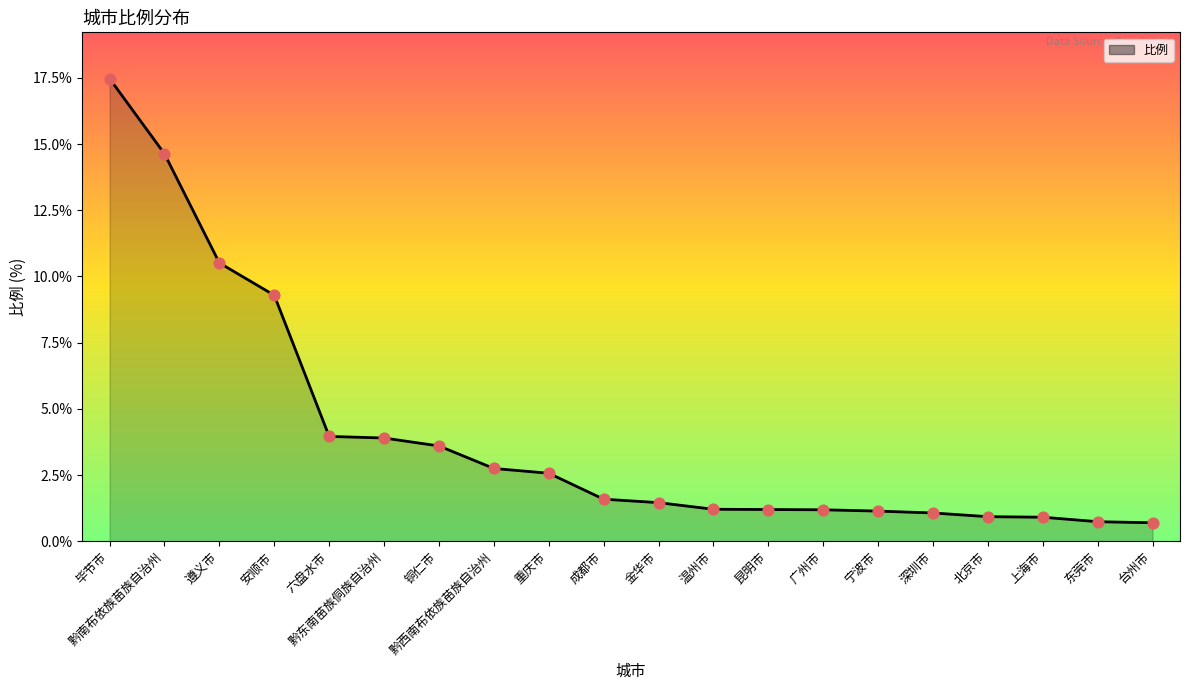

What is the ratio of the value at 安顺市 to the value at 宁波市?

8.1